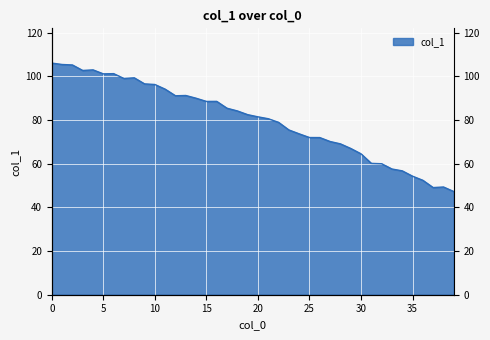

Where is the data nearest to the value 76?

23